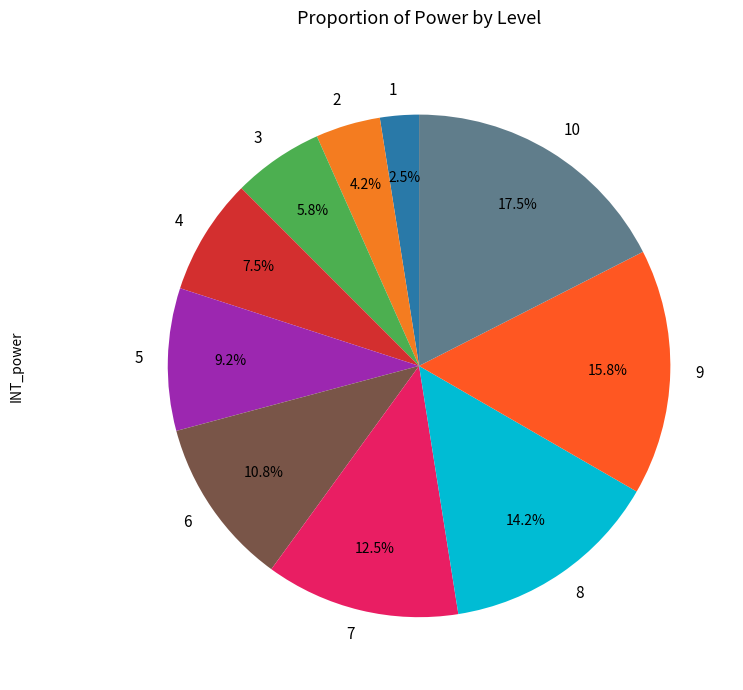

To the nearest percent, what is the average slice percentage?

10%